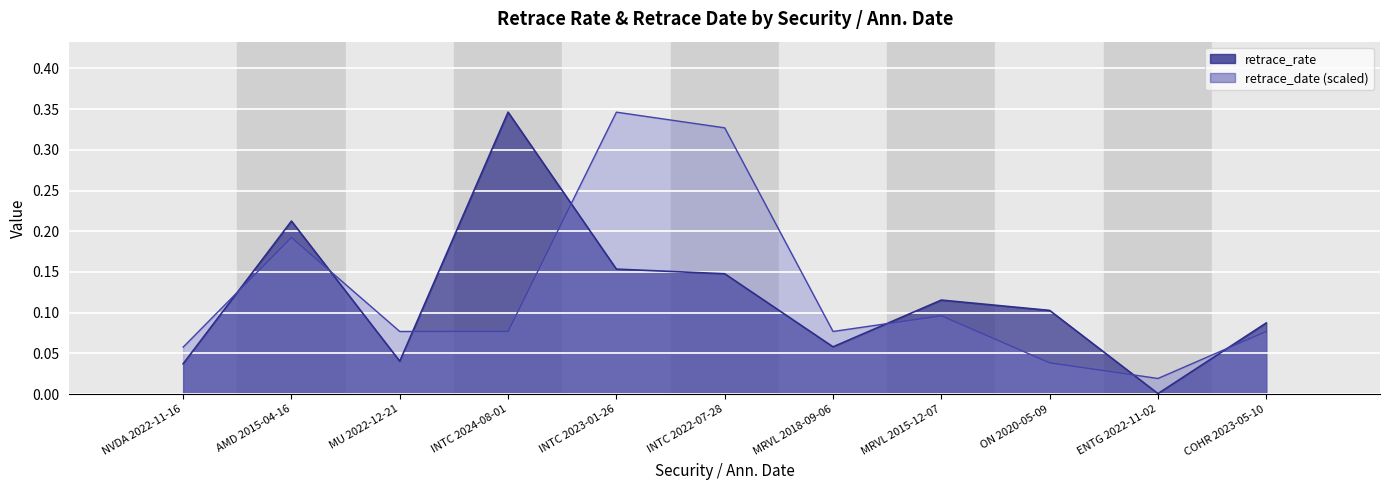

True or false: retrace_date (scaled) has more than 0 points higher than both neighbors.

True